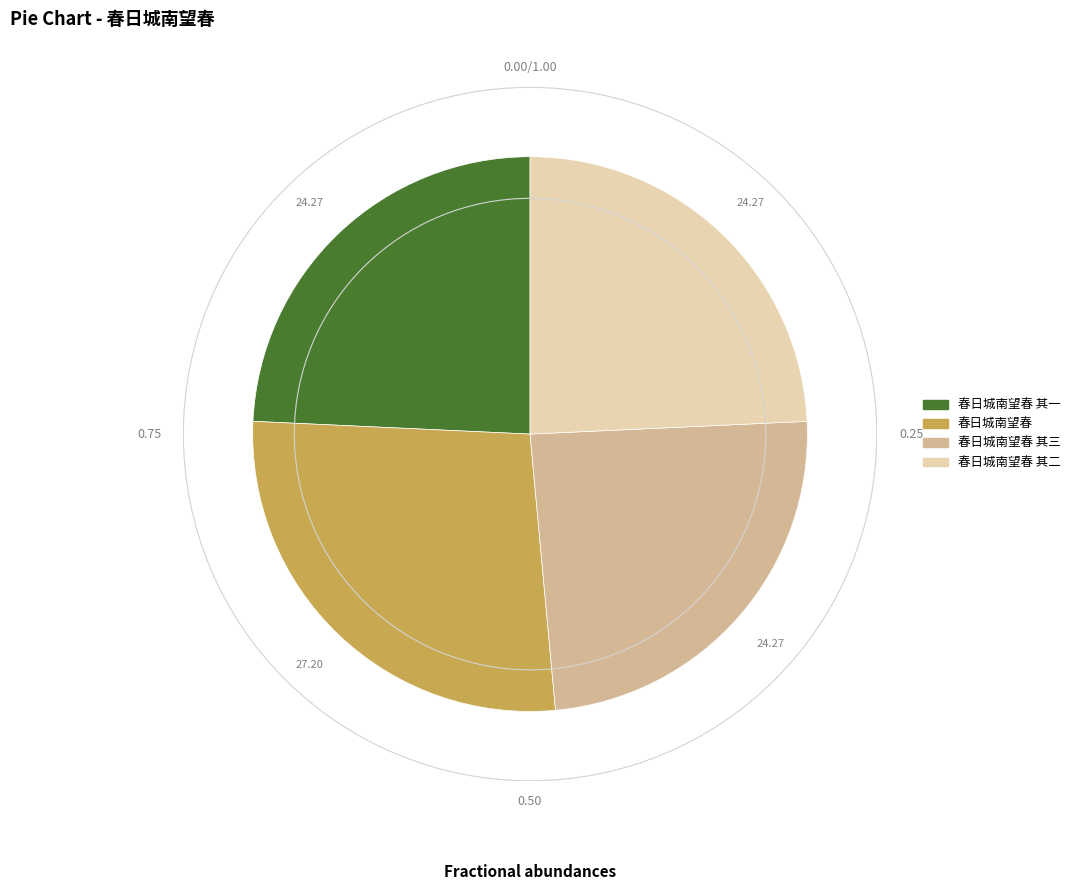

Does any single category account for the majority?

No